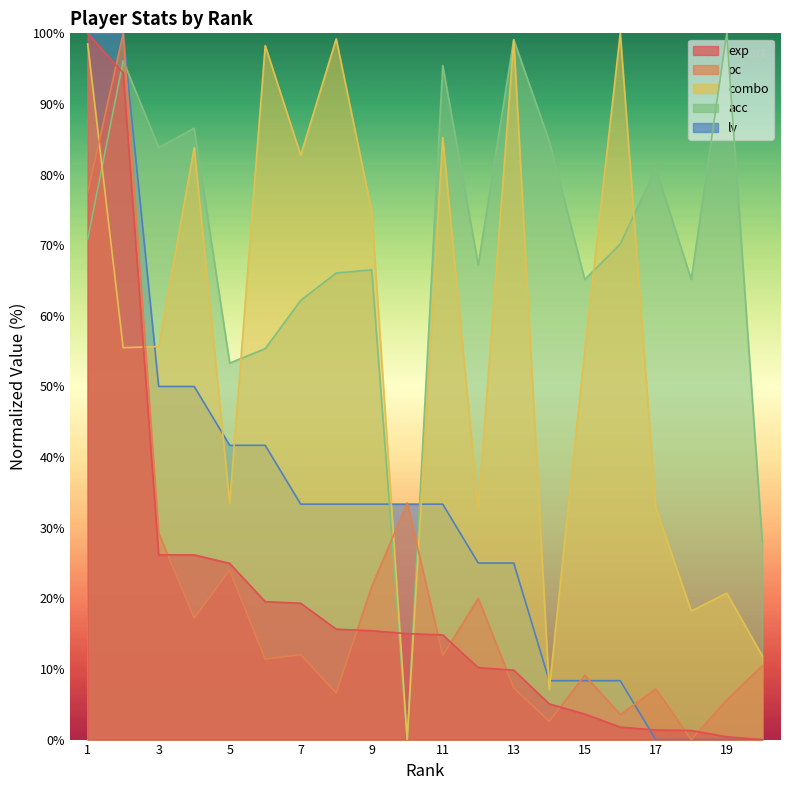

What is the total value across all series at 15?

141.3